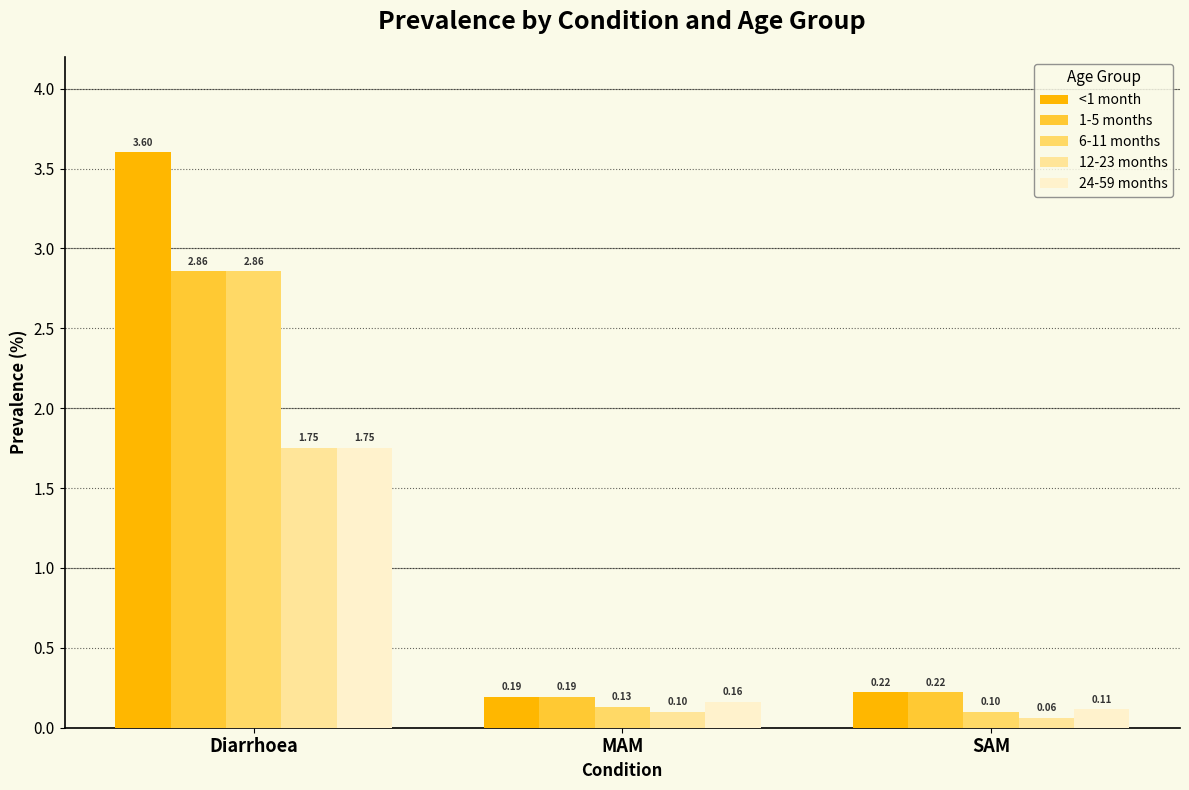

Which category has the highest value in the 12-23 months series?

Diarrhoea